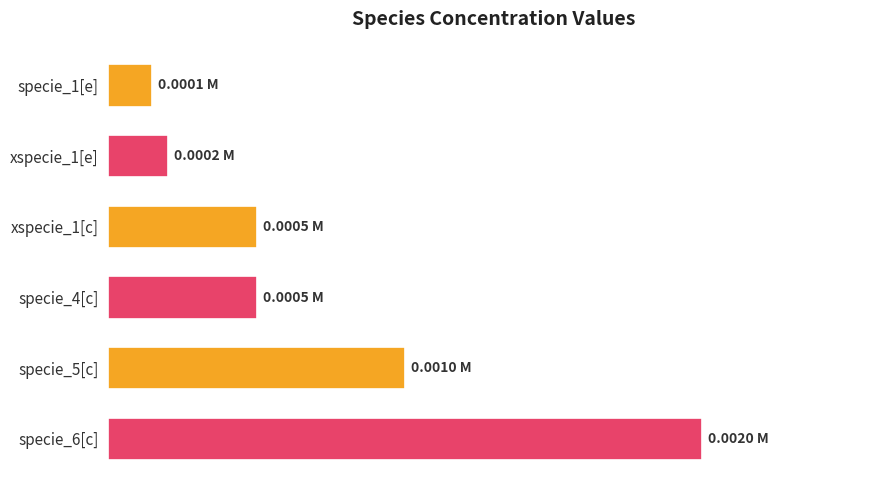

Are the bars horizontal?

Yes